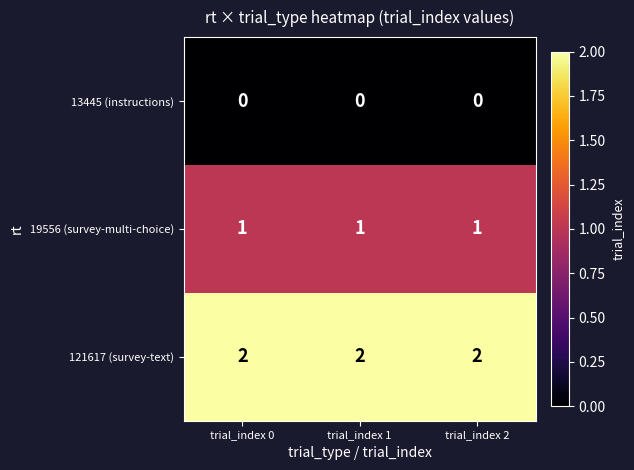

What is the sum of all 19556 (survey-multi-choice) values?

3